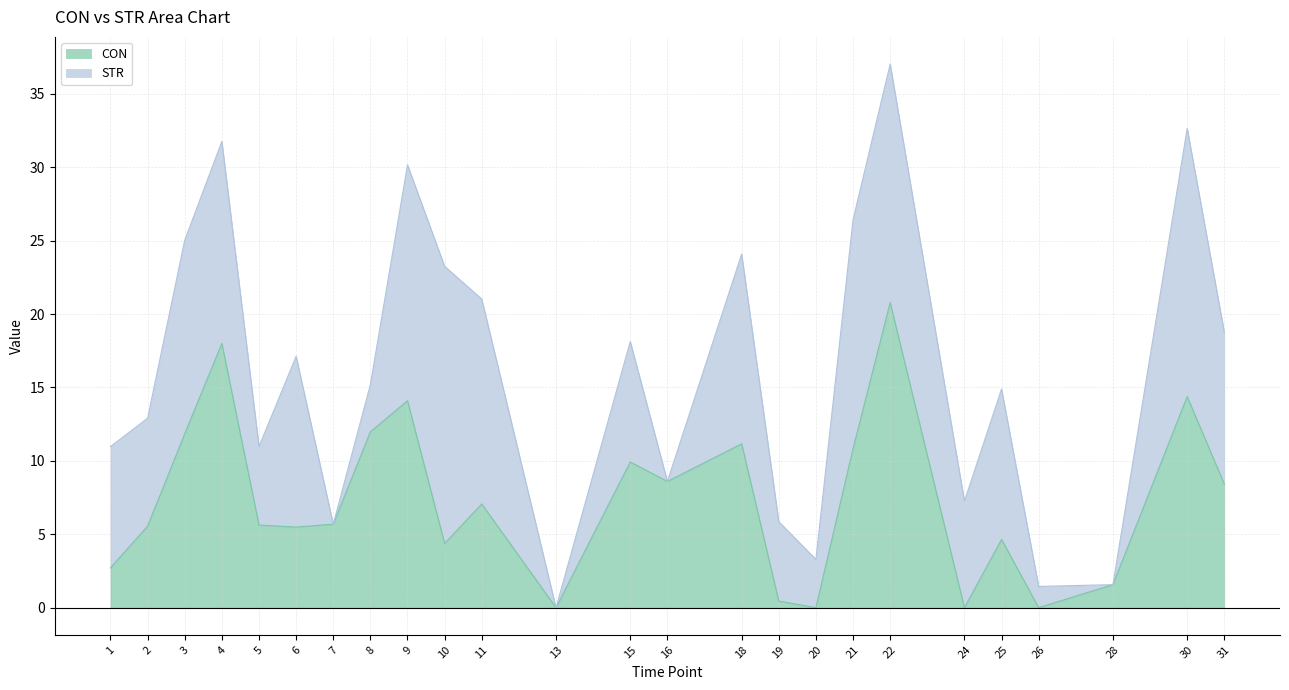

How many values are above zero?

21